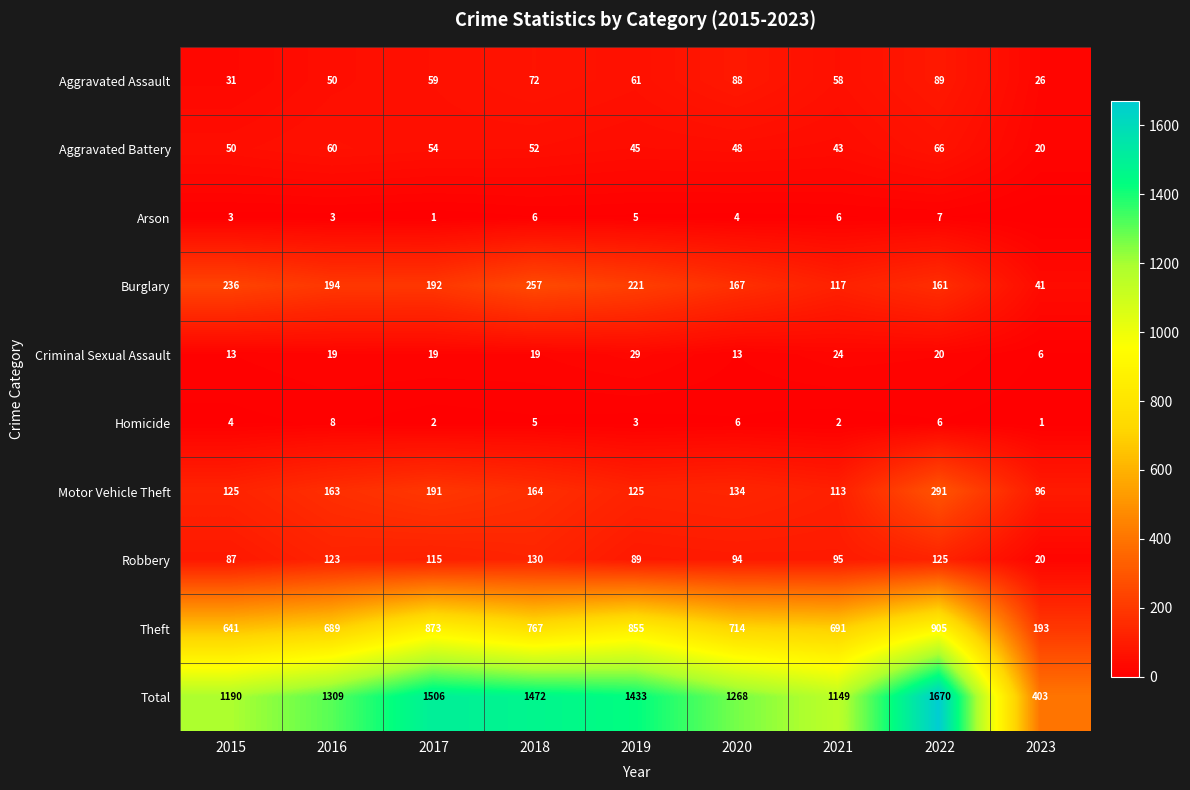

At how many categories does at least one series exceed 1490?

2